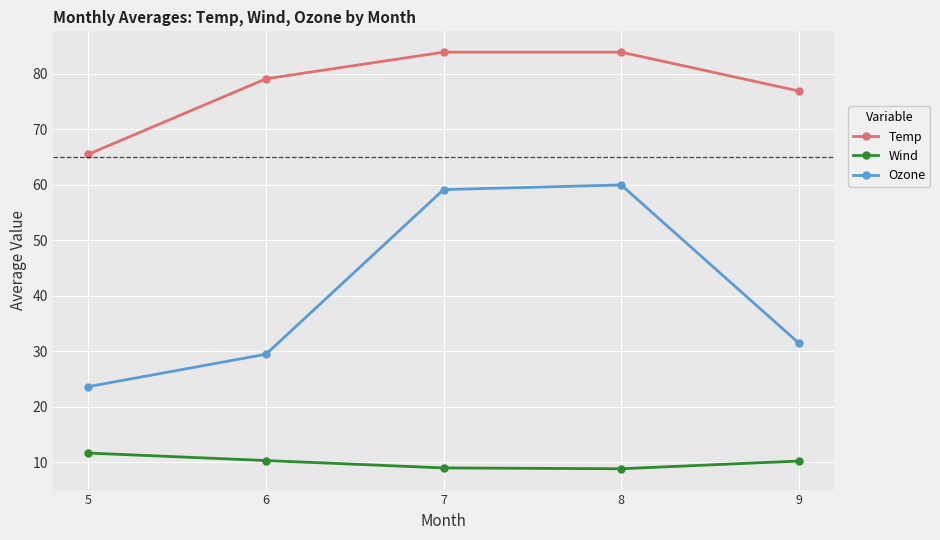

Is it true that Wind equals 11.9 at 8?

False